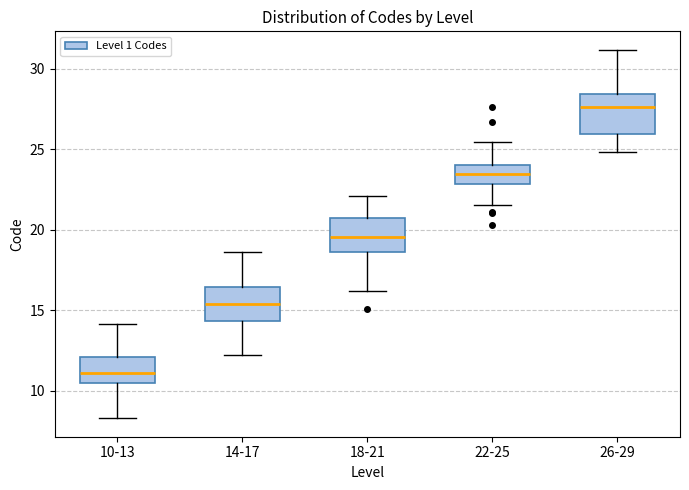

Where does the upper whisker of the box for 26-29 end on the y-axis? The values are not printed on the chart, so give them approximately, as read against the axis.

31.0